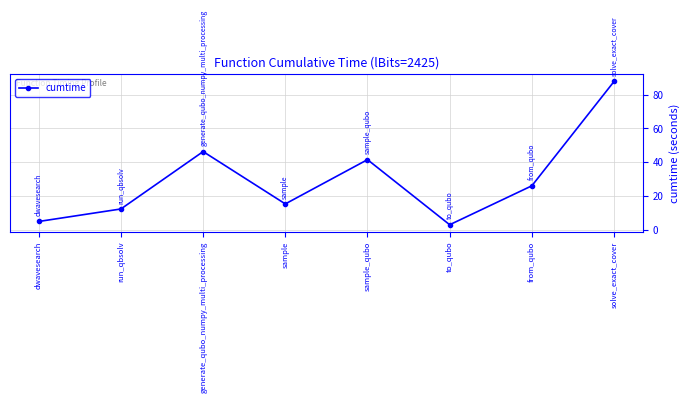

At which label is the value closest to 45?

generate_qubo_numpy_multi_processing